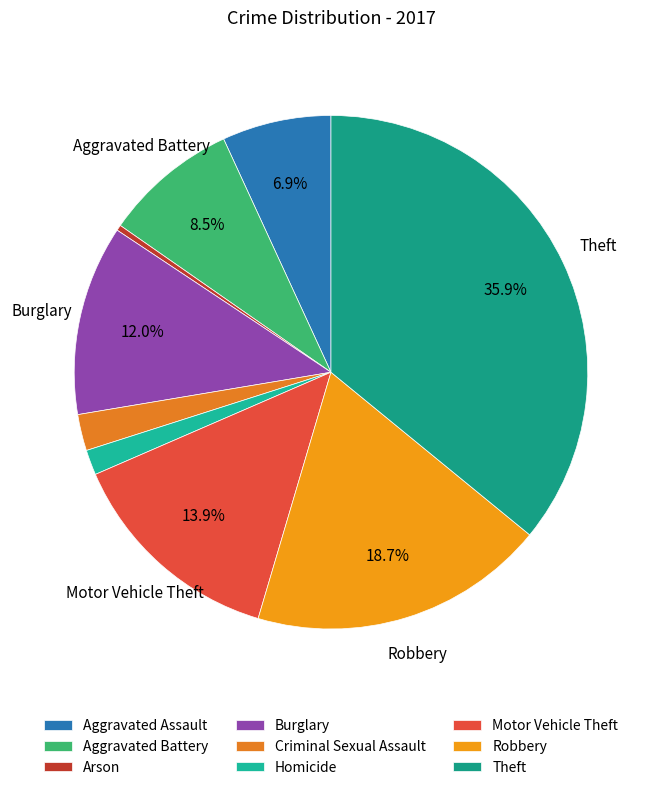

To the nearest percent, what is the average slice percentage?

11%